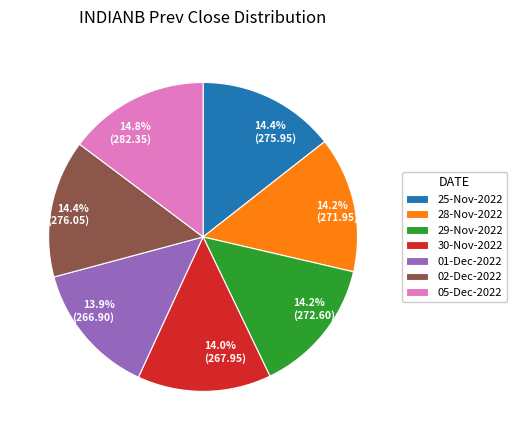

Which has a higher value, 28-Nov-2022 or 05-Dec-2022?

05-Dec-2022